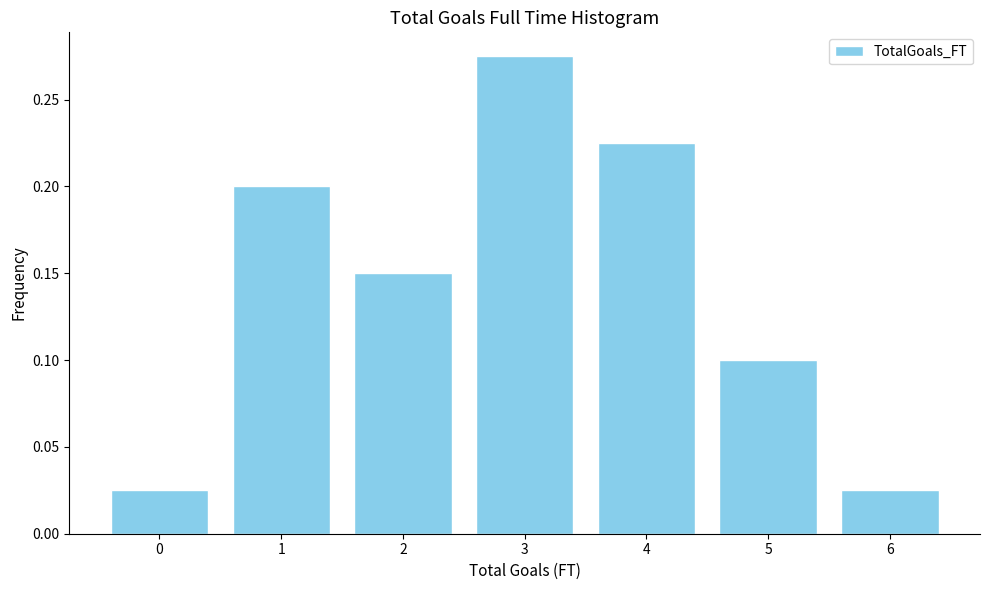

What is the height of the bar covering 5.5 to 6.5 on the x-axis? The values are not printed on the chart, so give them approximately, as read against the axis.

0.025